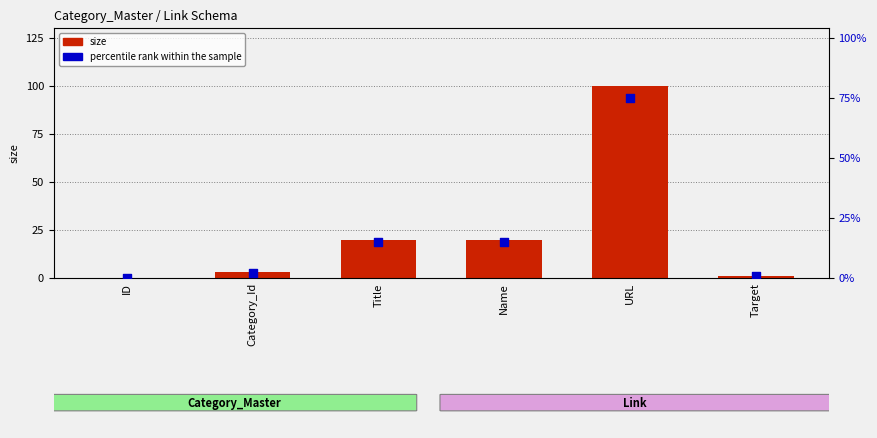

What are all the series names shown in the legend?

size, percentile rank within the sample